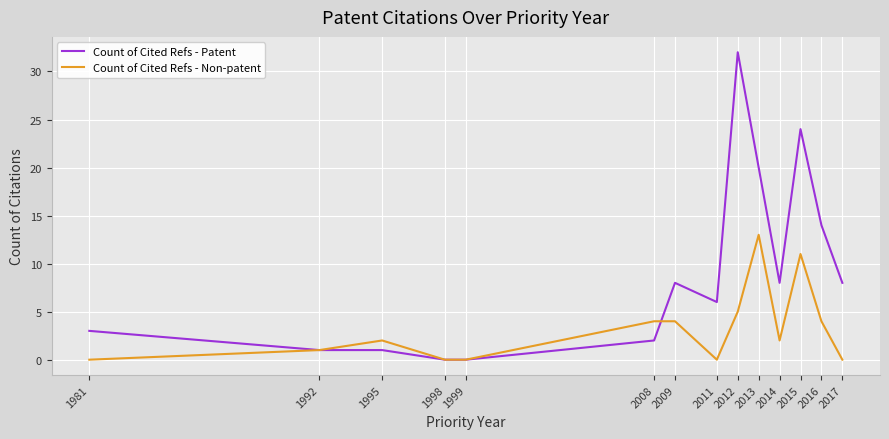

How many lines are shown in the chart?

2